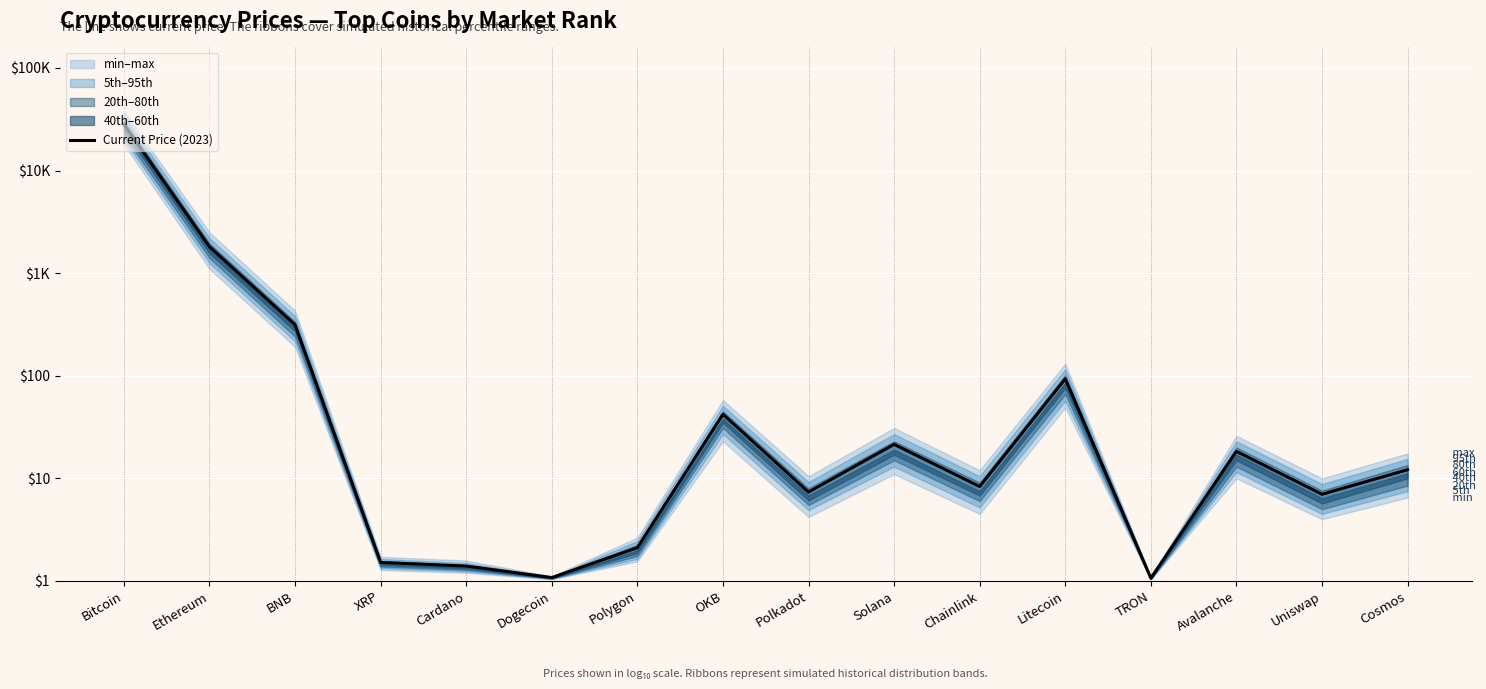

The chart shows a value of 0.1 at Cardano. True or false?

True